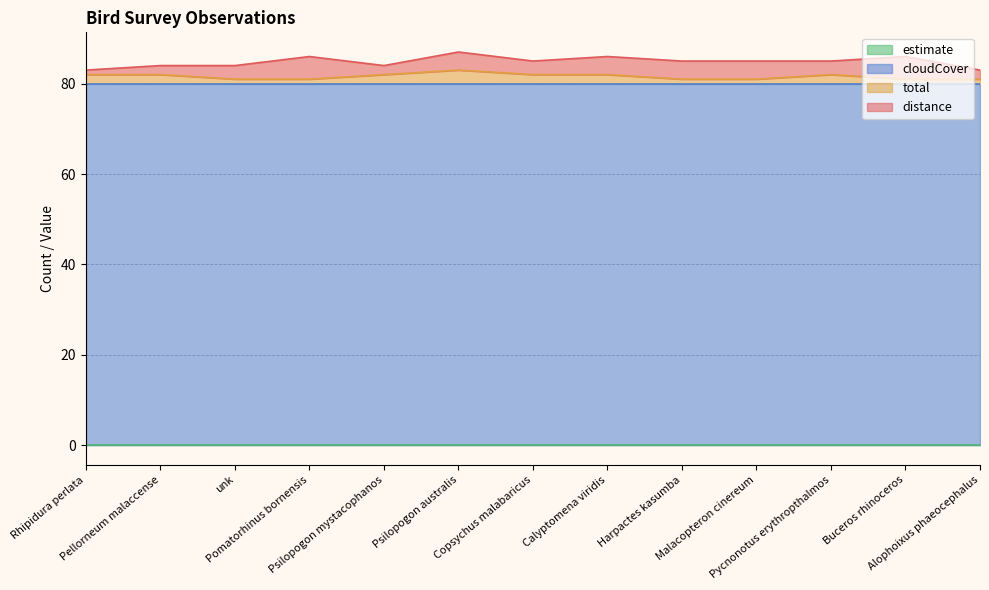

Which series has the widest spread of values?

distance